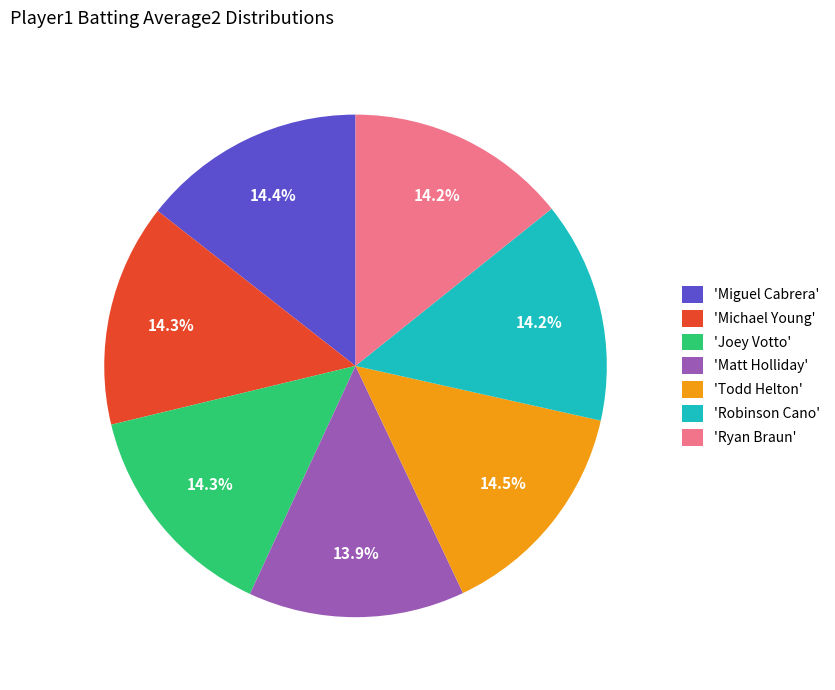

Does any single category account for the majority?

No